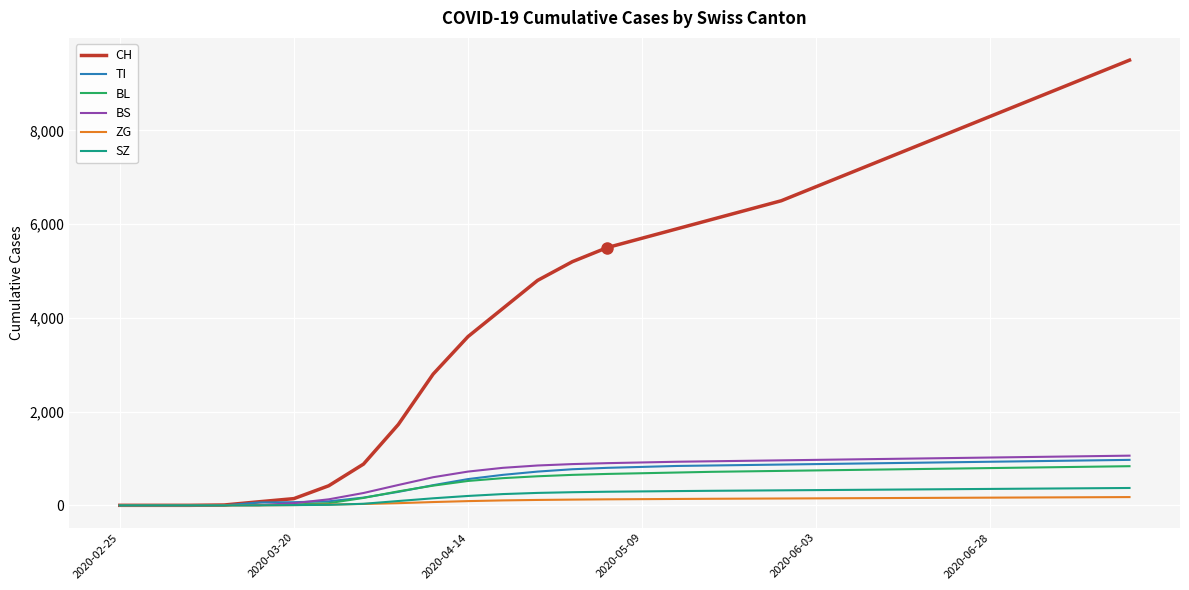

Which series has the widest spread of values?

CH